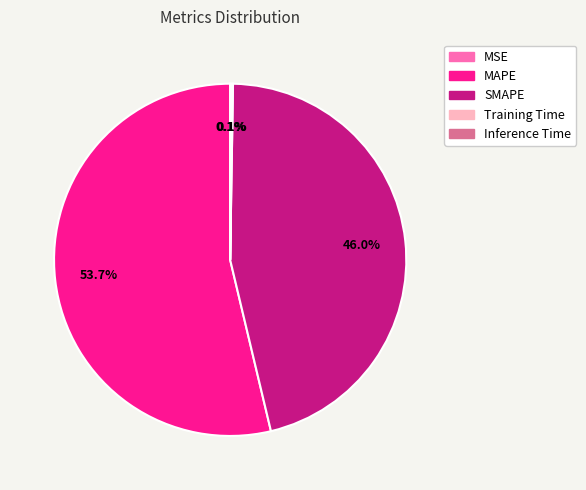

Which slice represents more than half of the pie?

MAPE